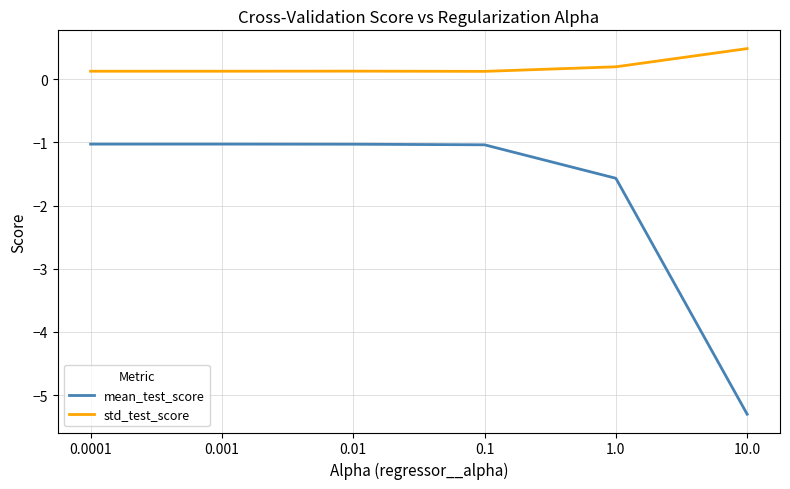

The mean_test_score series shows -5.3 at 10.0. True or false?

True